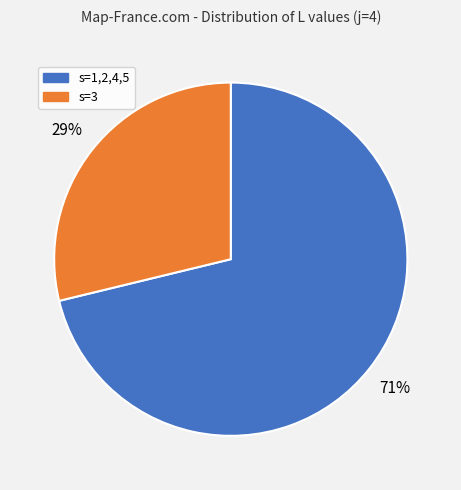

Does any single category account for the majority?

Yes